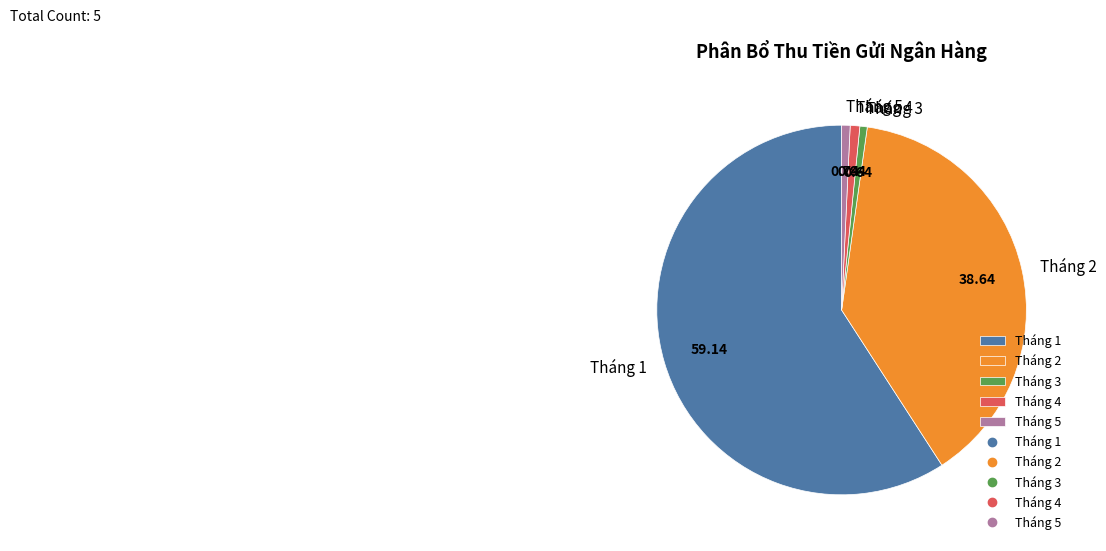

Count the number of slices in the pie.

5